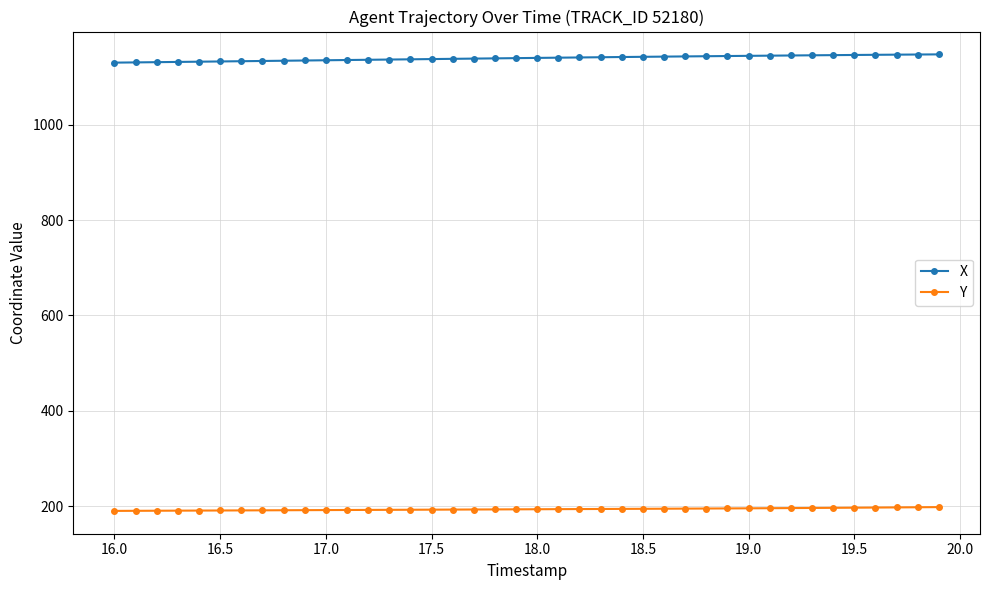

List the series in order of their overall mean, highest first.

X, Y